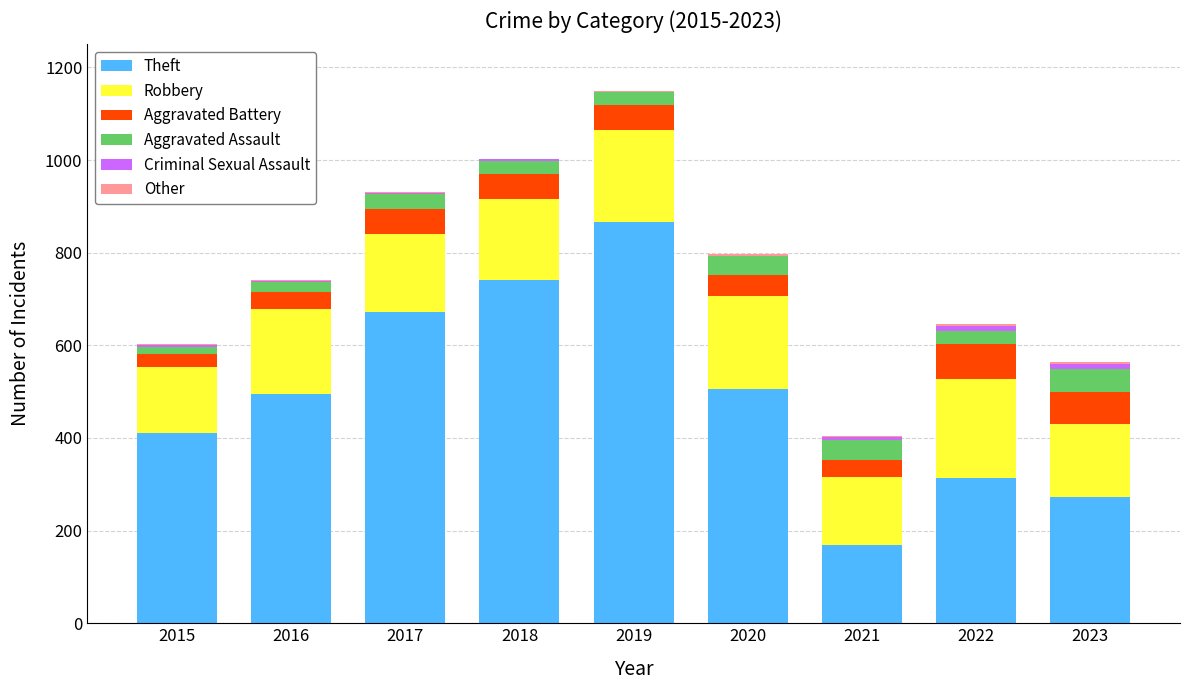

The value of Theft at 2016 is 496. True or false?

True